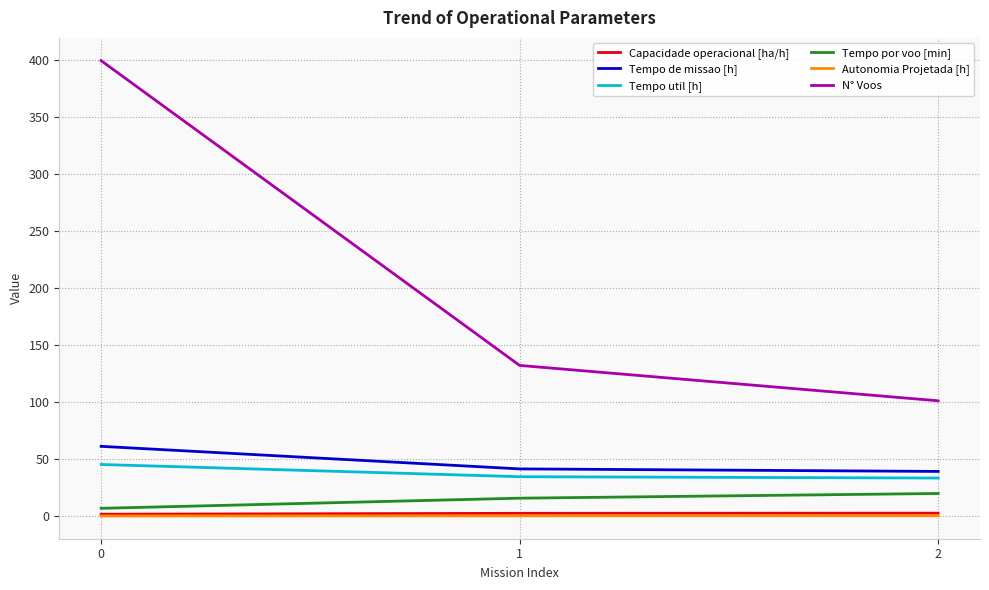

The Tempo util [h] series shows 34.5 at 1. True or false?

True